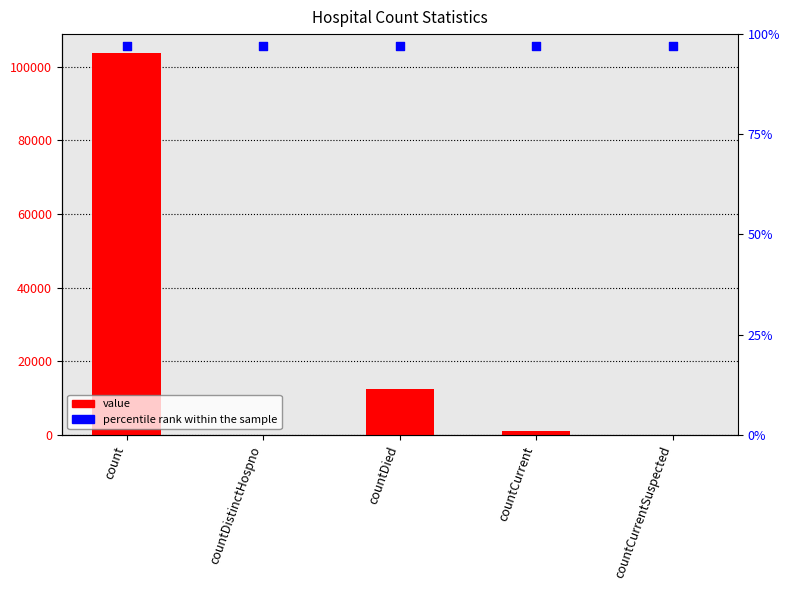

Which series has the largest Y range (max minus min)?

value